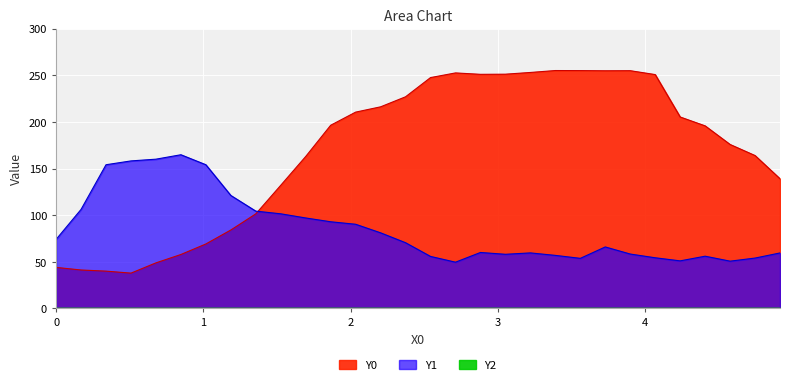

Is the value of Y1 at 1 greater than the value of Y0 at 18?

No